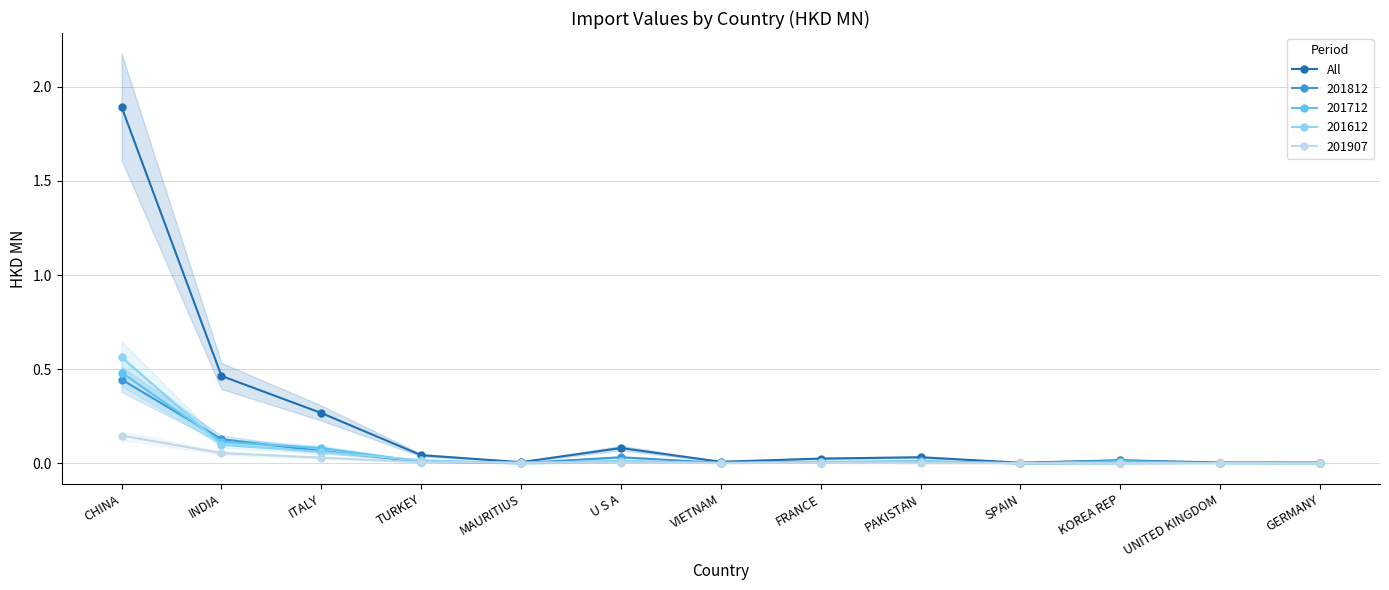

What is the maximum value shown in the chart?

1.9